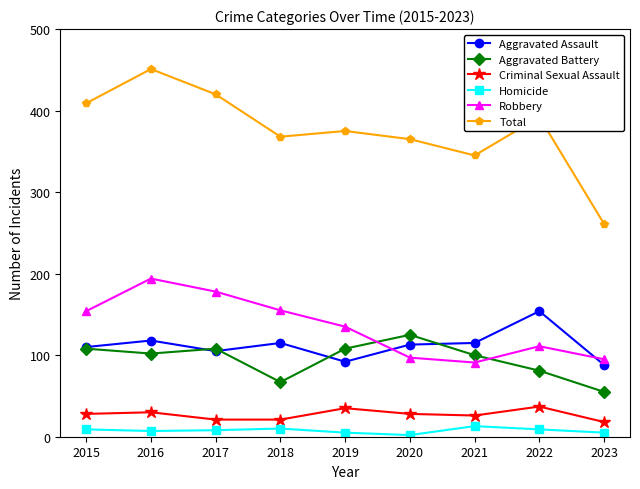

Is it true that Aggravated Assault equals 92 at 2019?

True